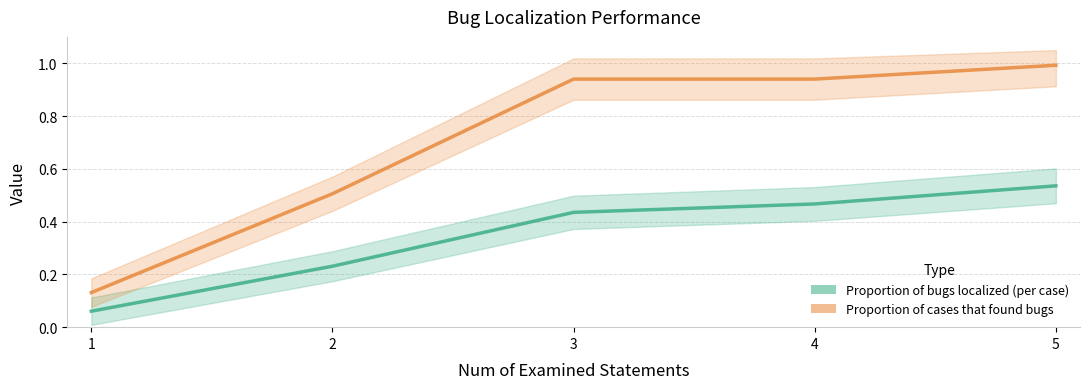

At which category is the sum across all series the highest?

5